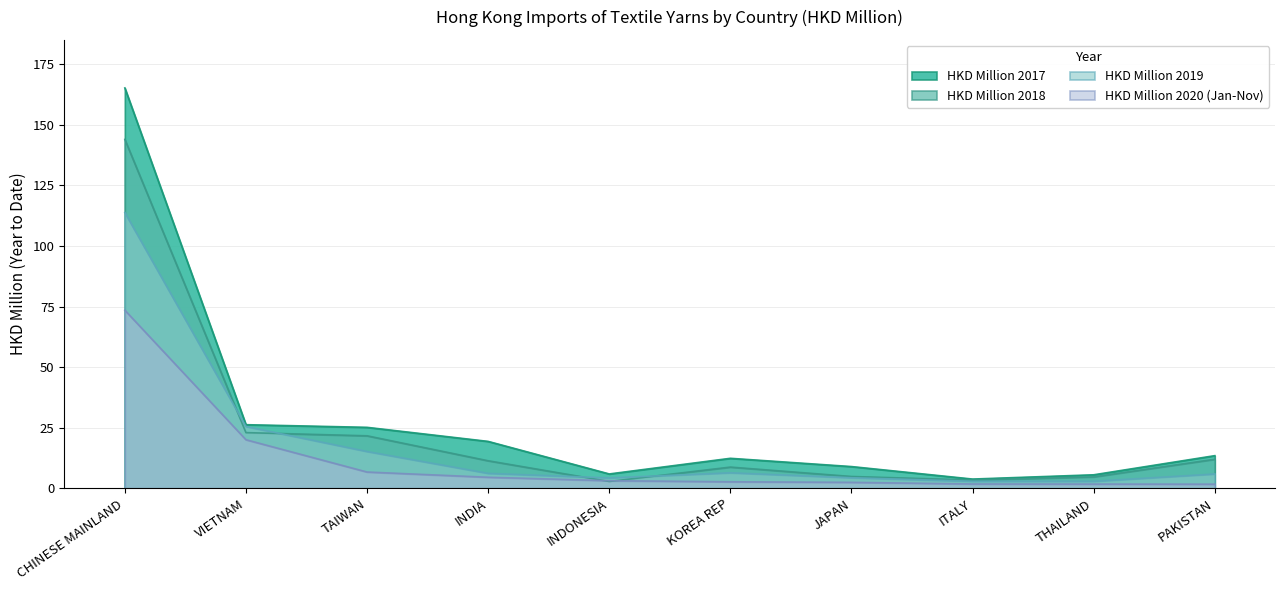

Which category has the lowest value in the HKD Million 2019 series?

THAILAND